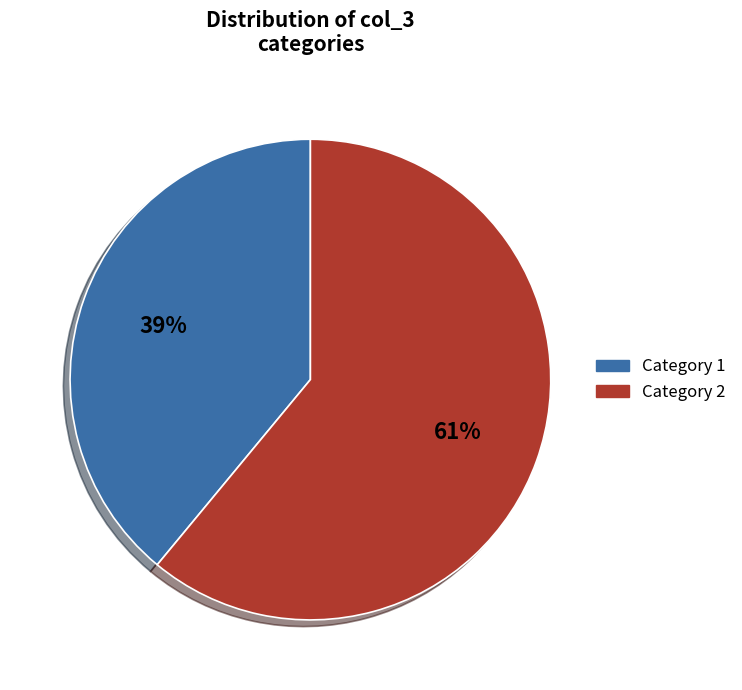

Is there any slice that represents more than half of the pie?

Yes